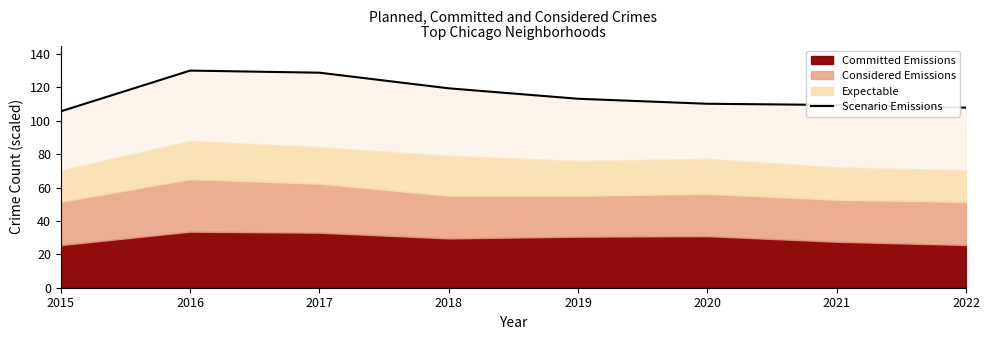

Where does the data first go above 113?

2016